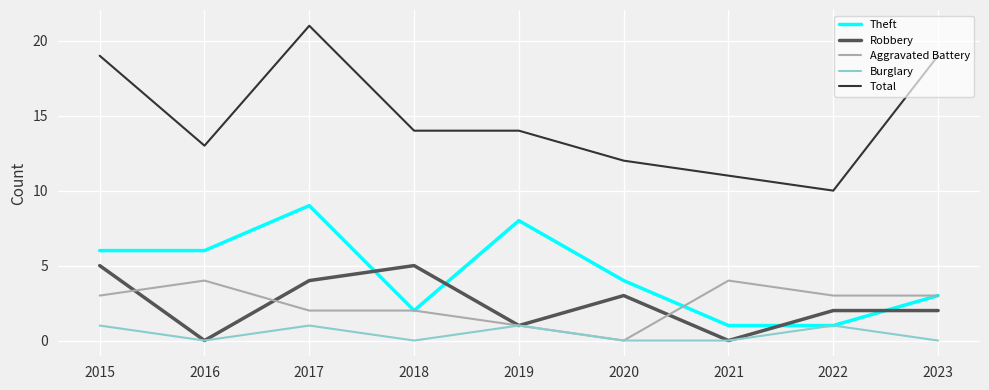

Is the value of Total at 2019 greater than the value of Theft at 2015?

Yes